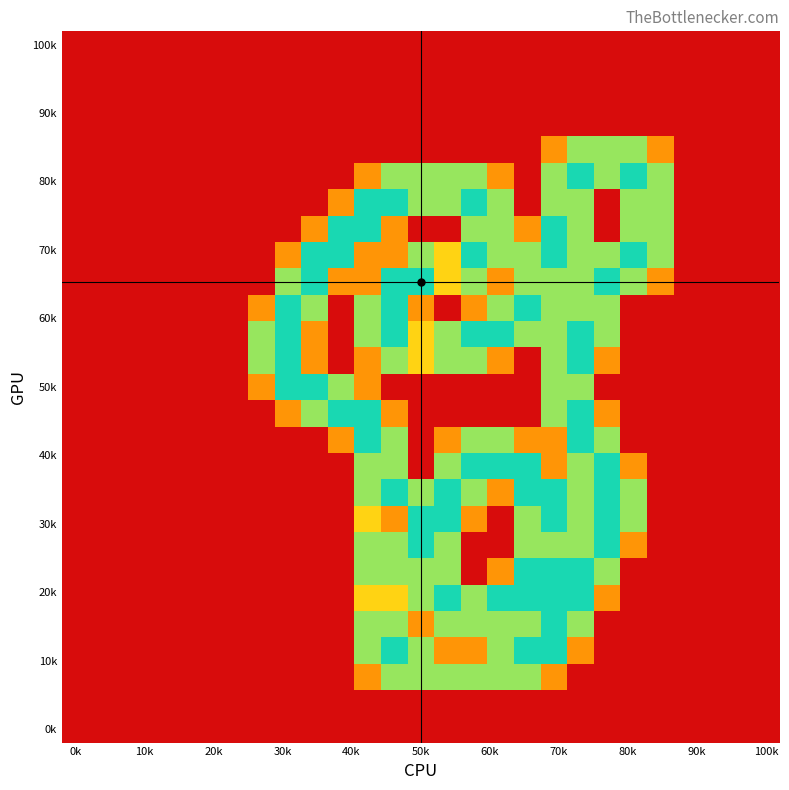

At how many categories does at least one series exceed 1?

16